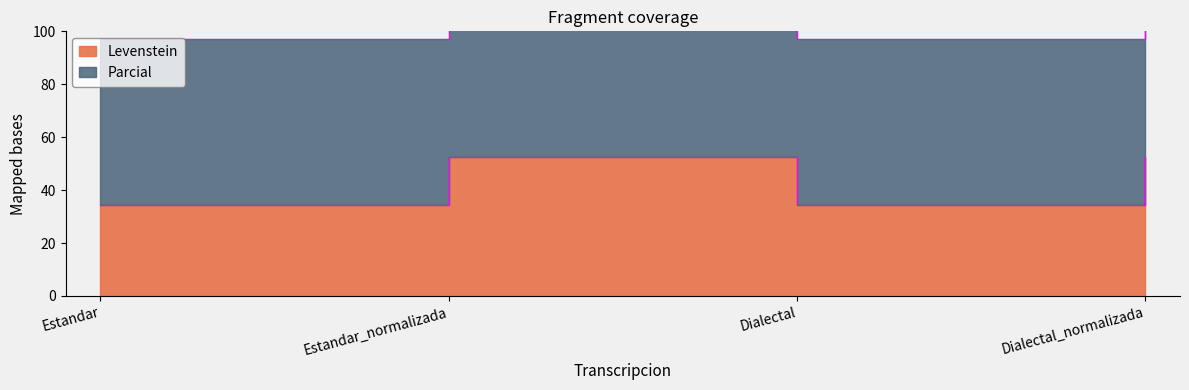

What is the difference between the Parcial values at Estandar and Estandar_normalizada?

22.3